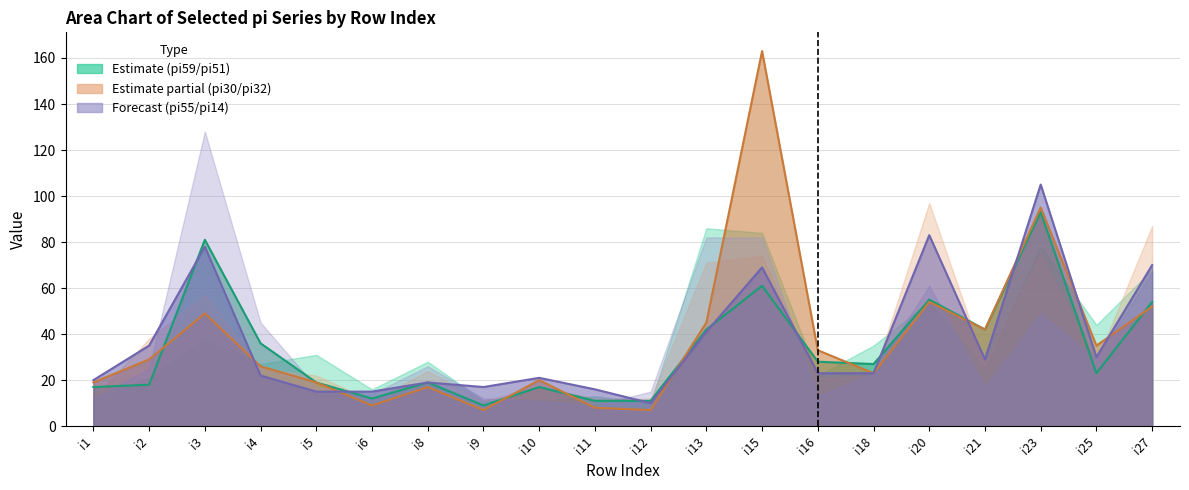

Where is the first local maximum for pi14?

i3